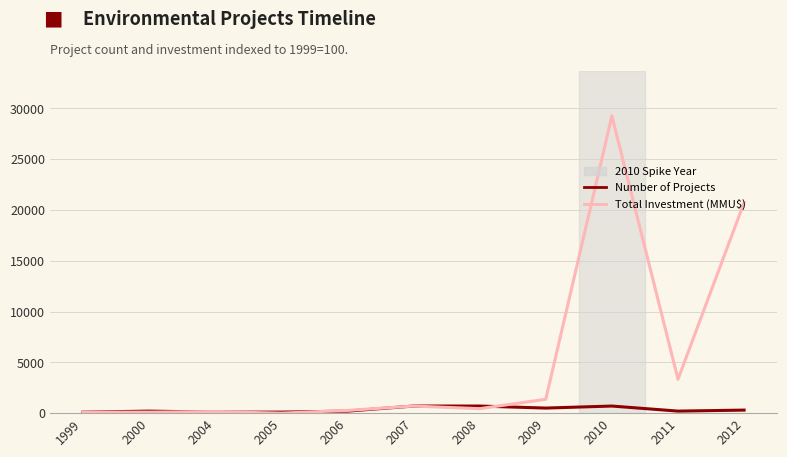

List the series in order of their peak value, highest first.

Total Investment (MMU$), Number of Projects